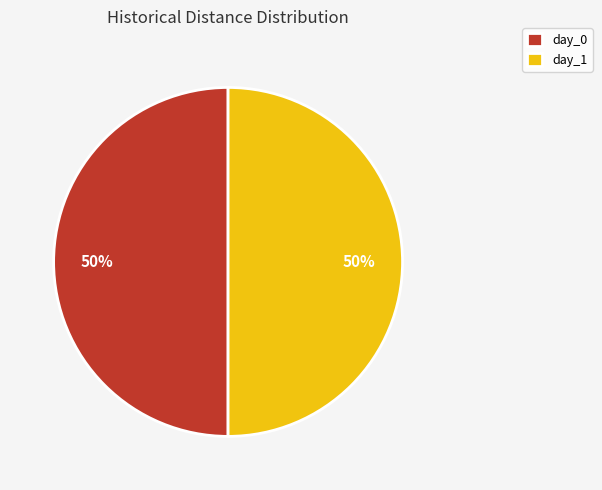

Is it true that day_1 is 39% of the pie?

False